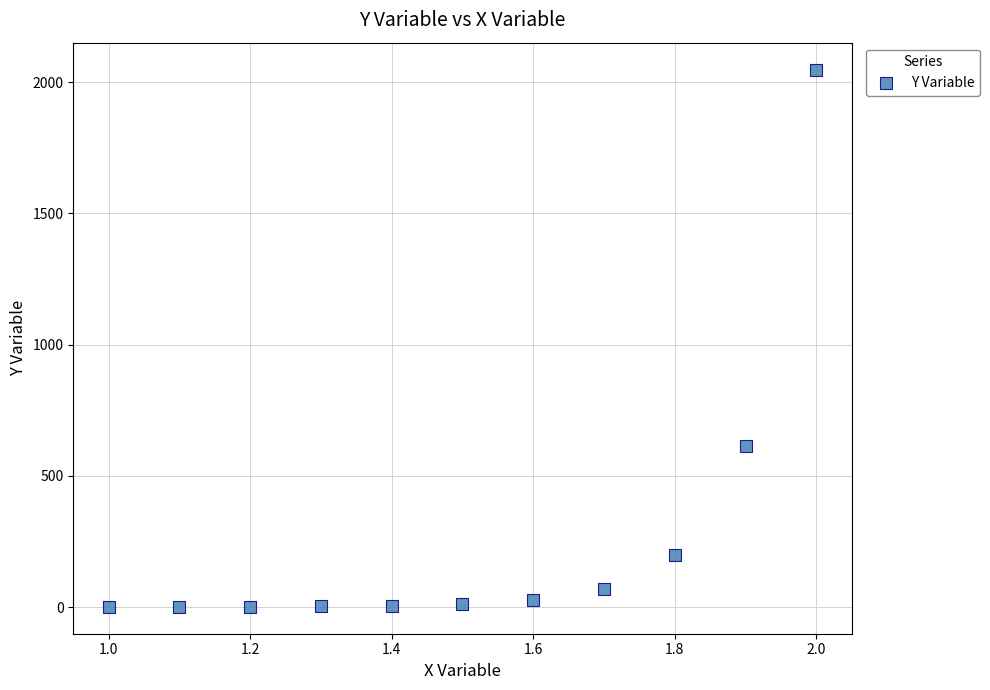

What is the range of X values (max minus min)?

1.0